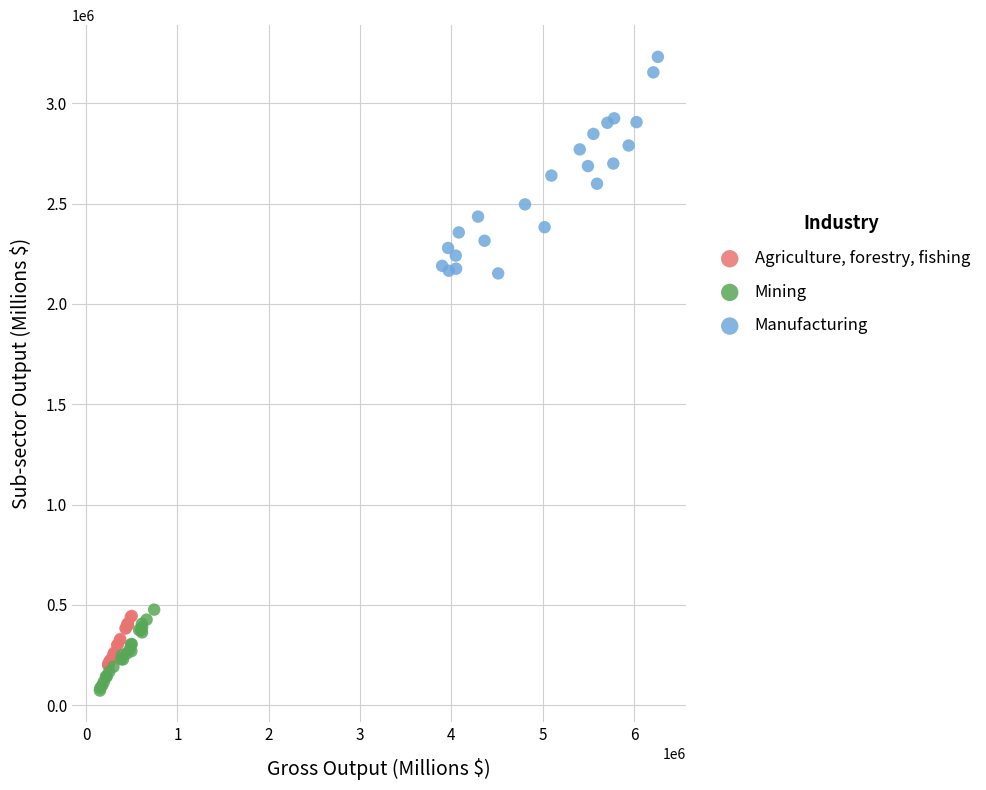

Which series reaches the maximum Y coordinate?

Manufacturing